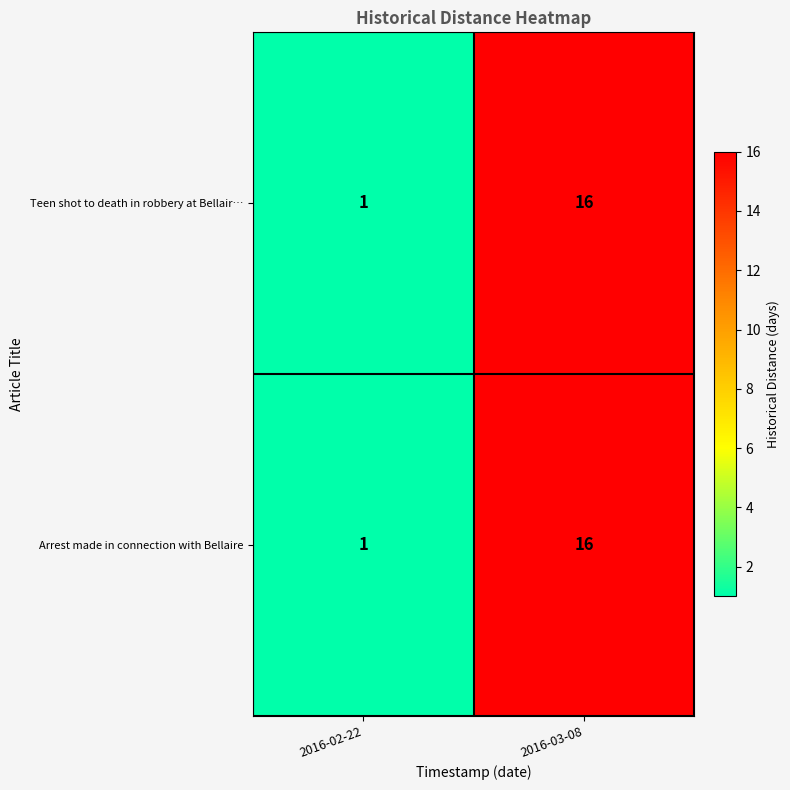

True or false: Arrest made in connection with Bellaire has a value of 6 at 2016-03-08.

False